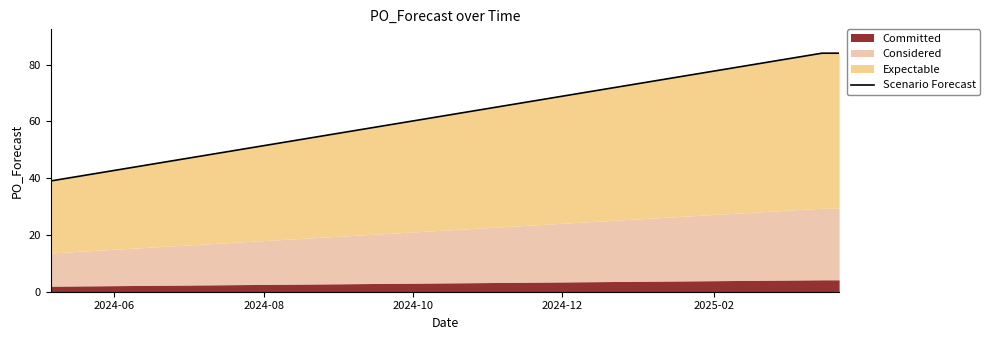

True or false: the data shows 26 at 2024-06.

False